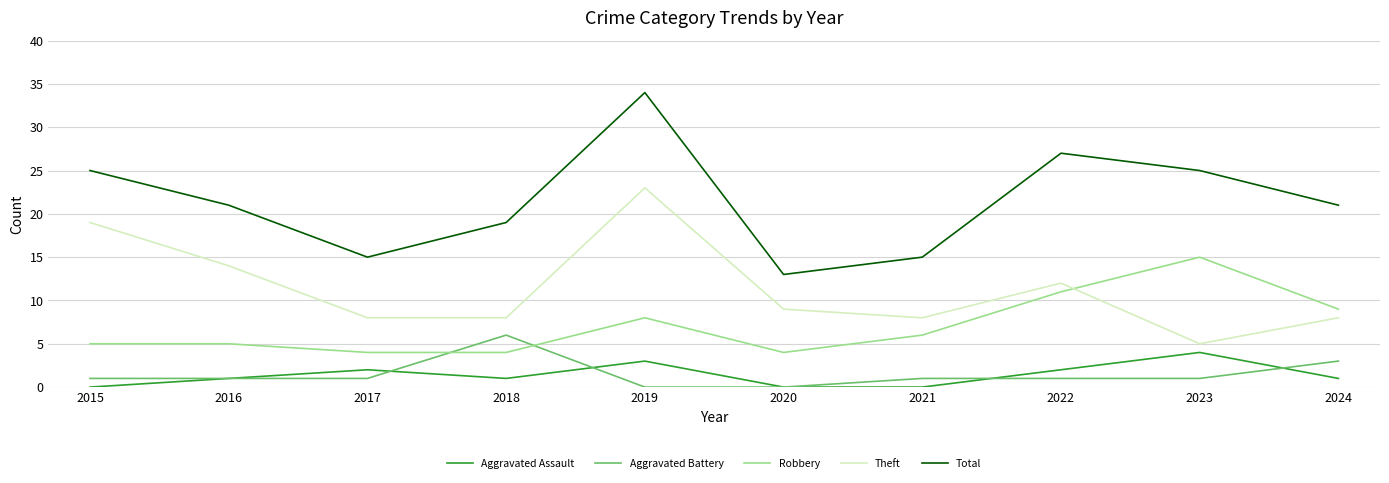

Which series changed the most between 2015 and 2021?

Theft